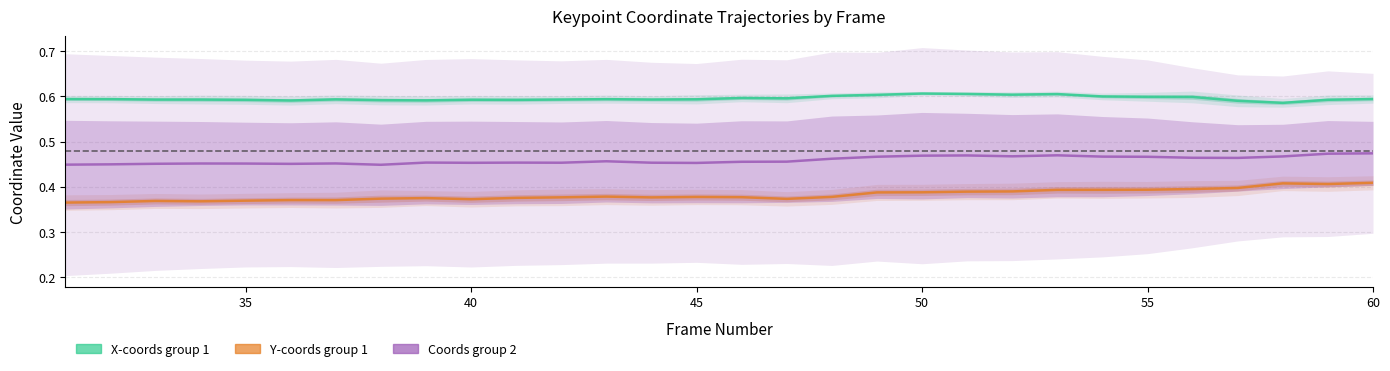

How many lines are shown in the chart?

3